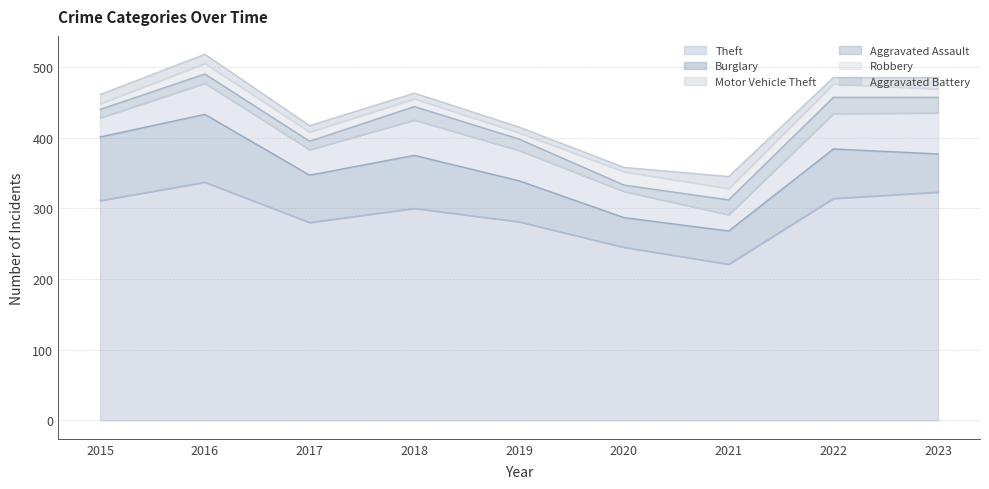

What is the spread (max minus min) of values at 2015?

303